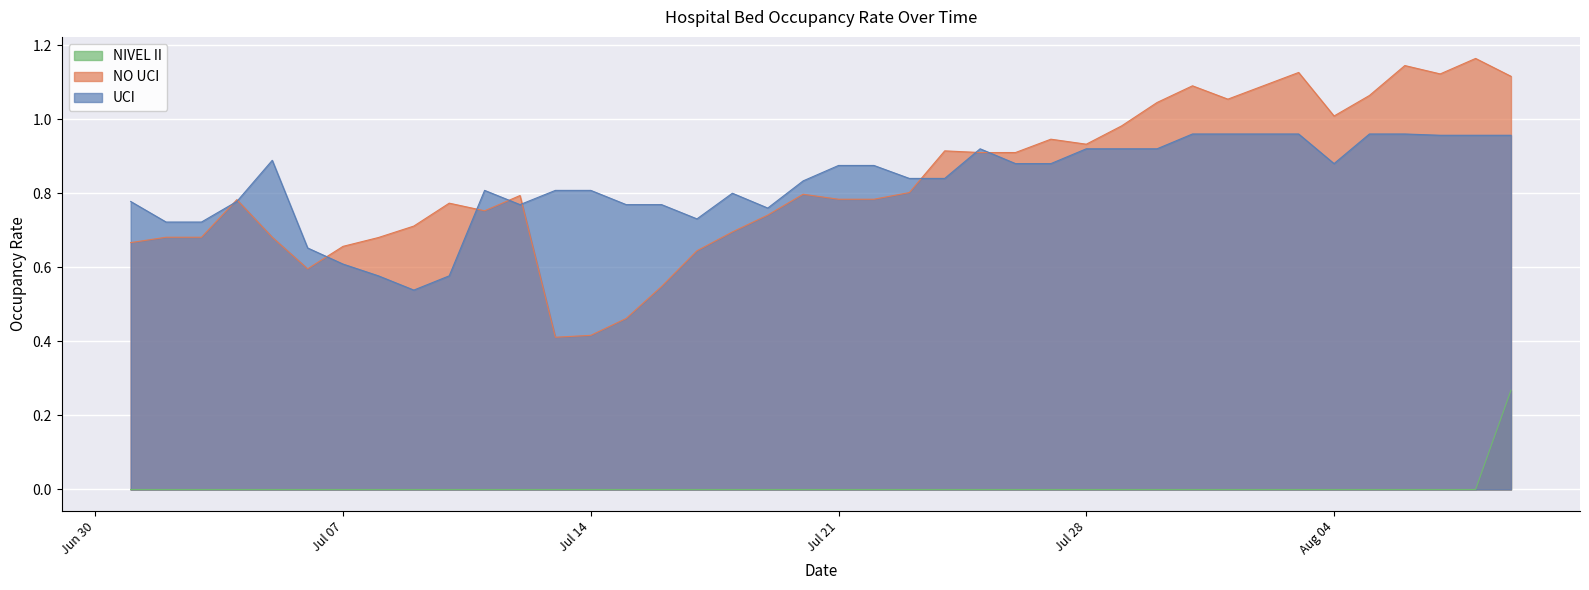

True or false: UCI has more than 2 points higher than both neighbors.

True